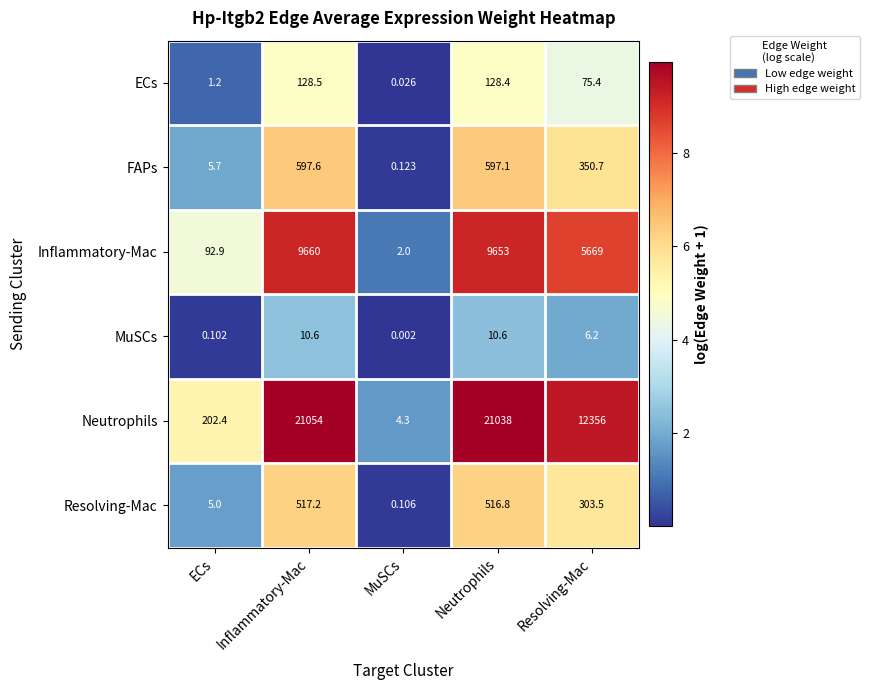

How many data points does each series have?

5